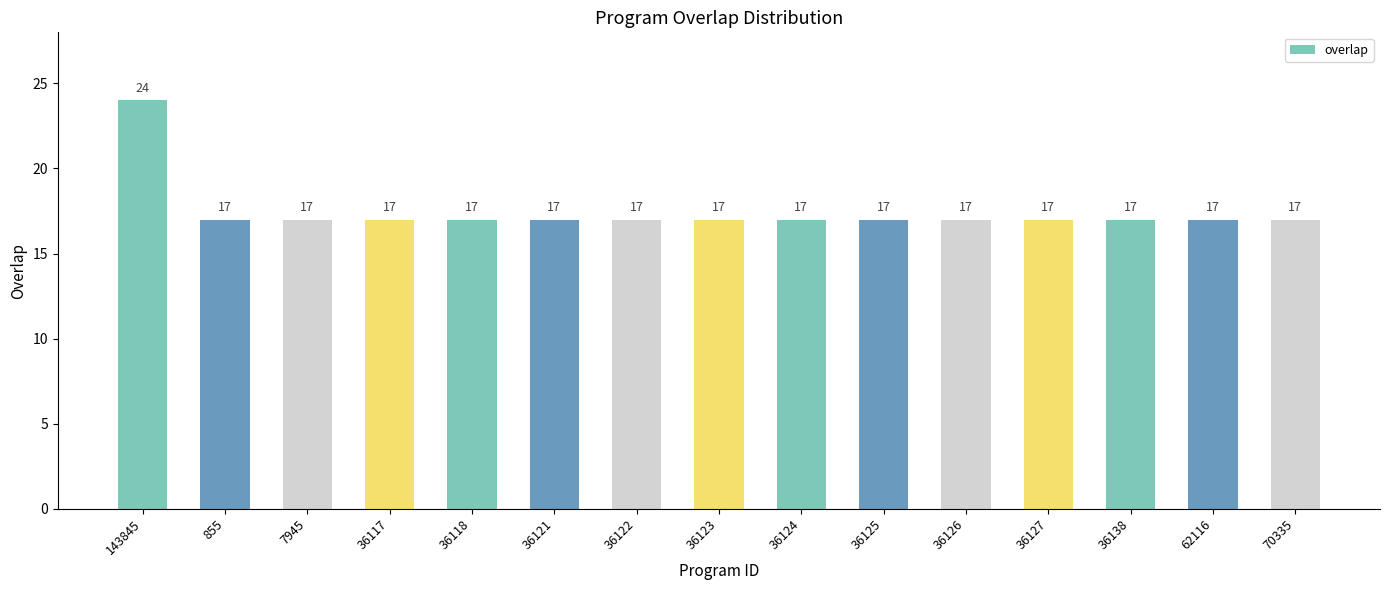

What is the label of the 1st bar from the right?

70335